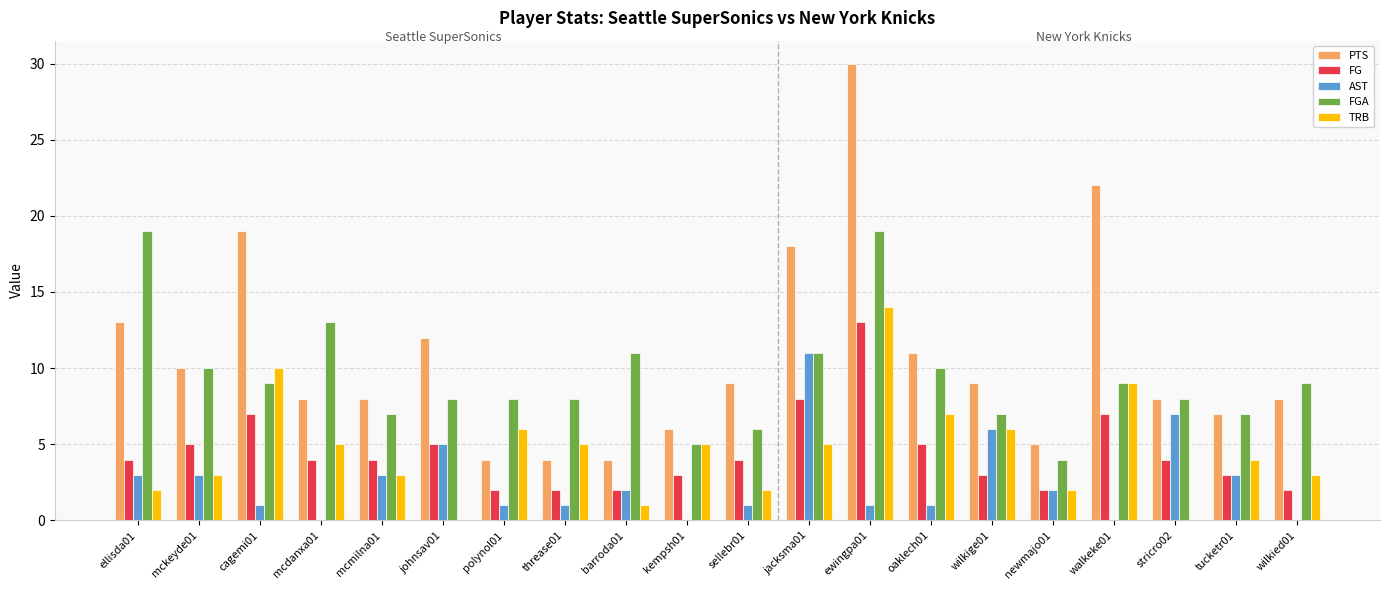

At which category is the sum across all series the highest?

ewingpa01